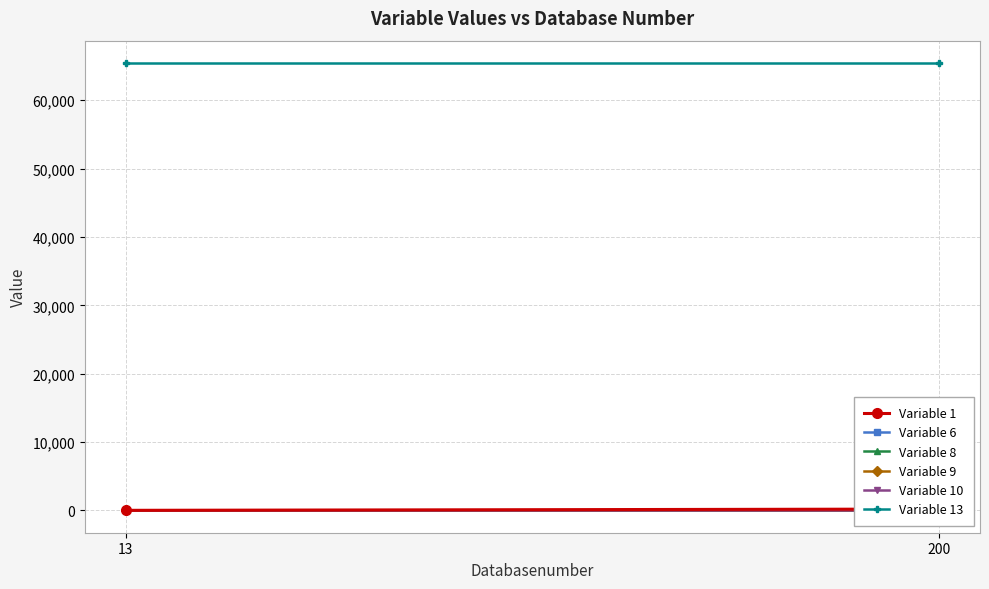

List the series in order of their peak value, lowest first.

Variable 6, Variable 8, Variable 9, Variable 10, Variable 1, Variable 13